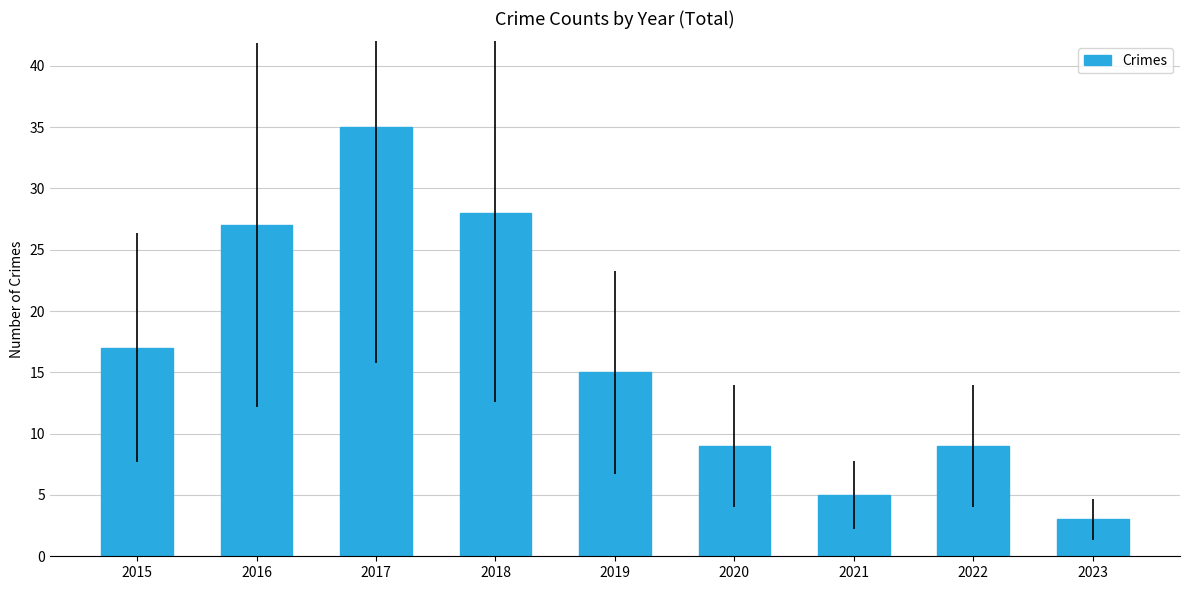

What is the average value?

16